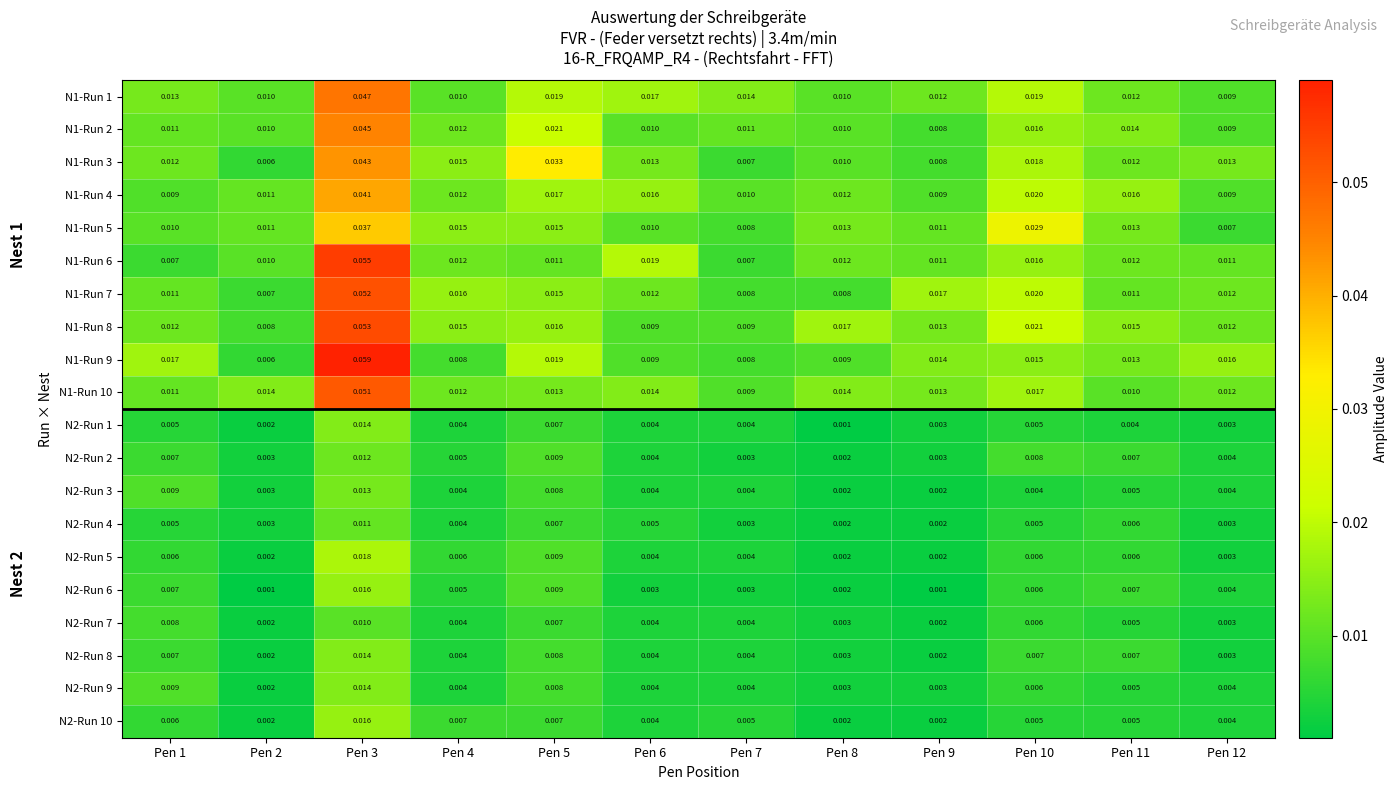

Is the value of N1-Run 8 at Pen 8 greater than the value of N1-Run 10 at Pen 11?

Yes